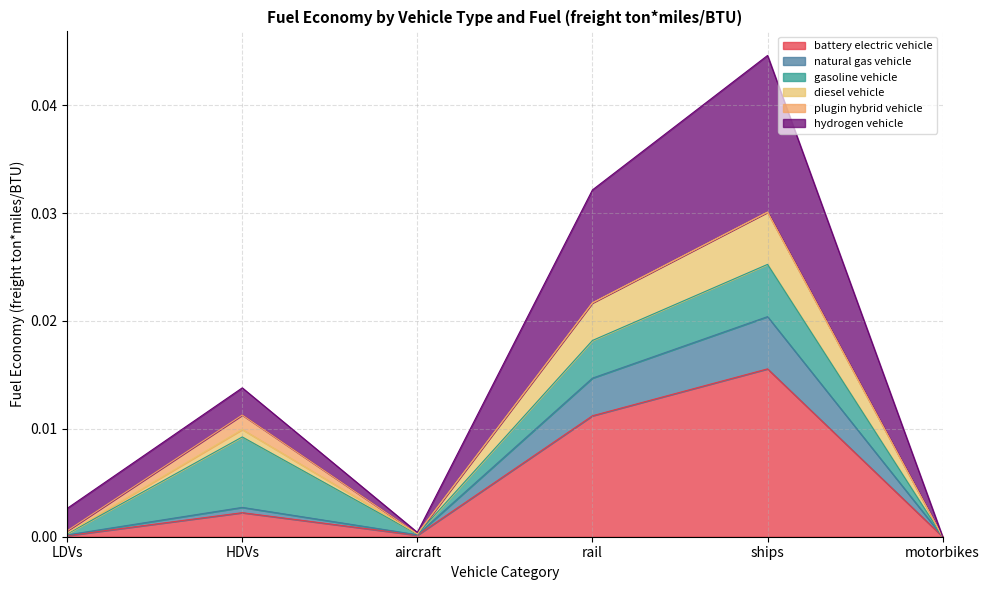

At which category is the sum across all series the highest?

ships